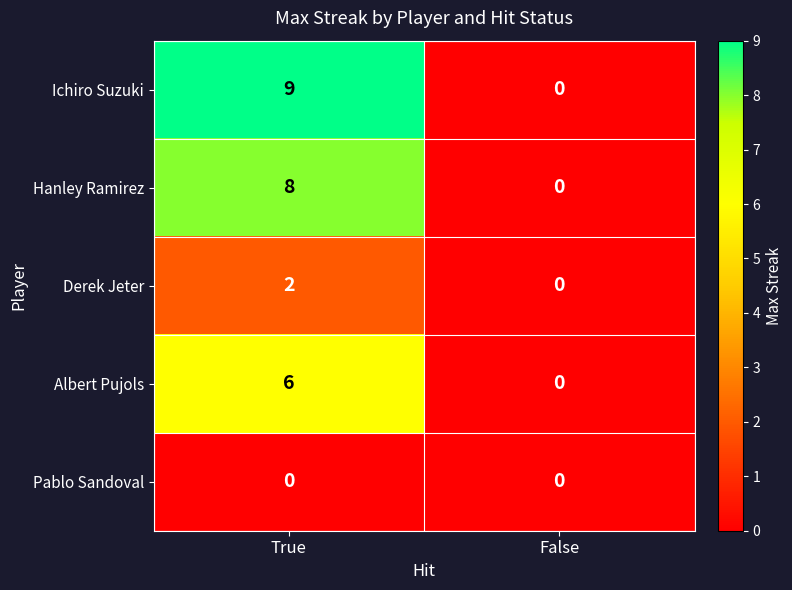

At which label is Ichiro Suzuki closest to 4?

False